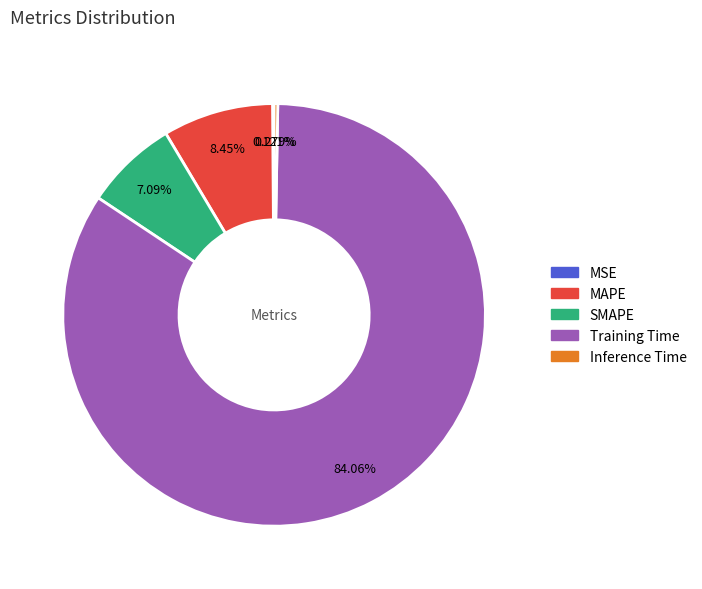

The MAPE slice represents 22% of the pie. True or false?

False